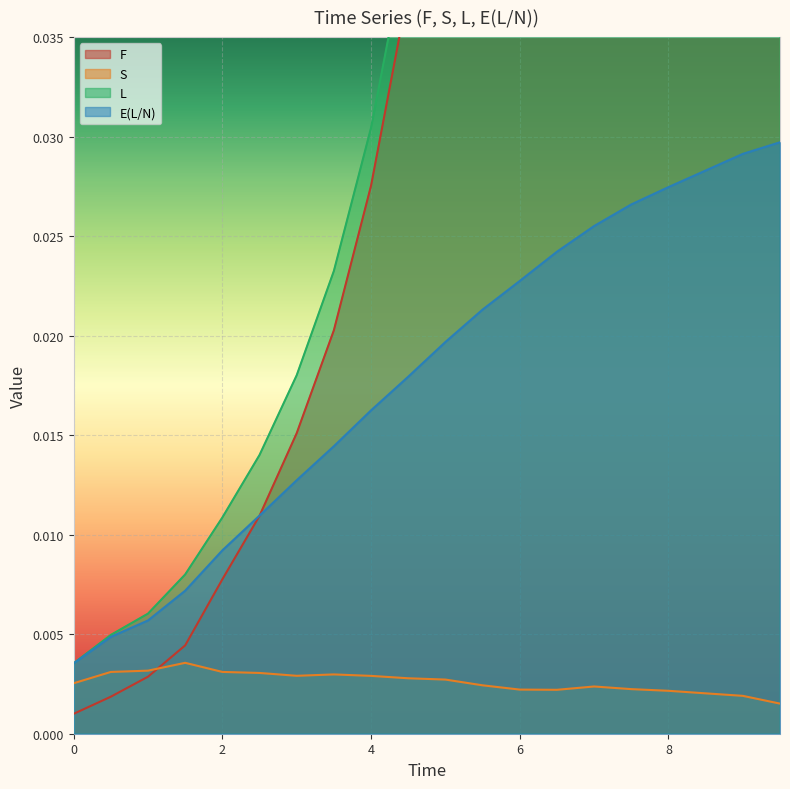

The F series shows 0.0 at 4.5. True or false?

False